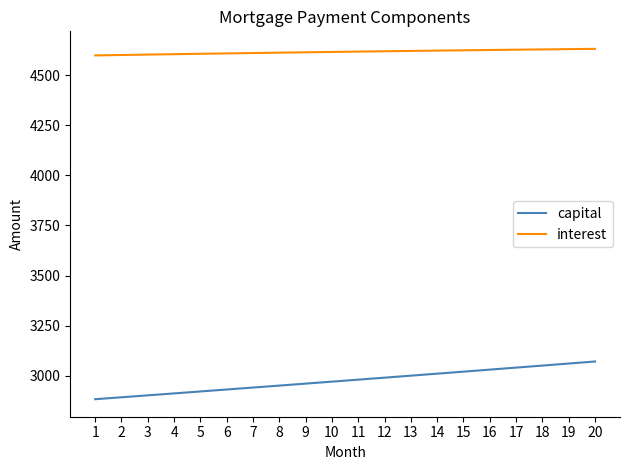

What is the total value across all series at 7?

7551.8